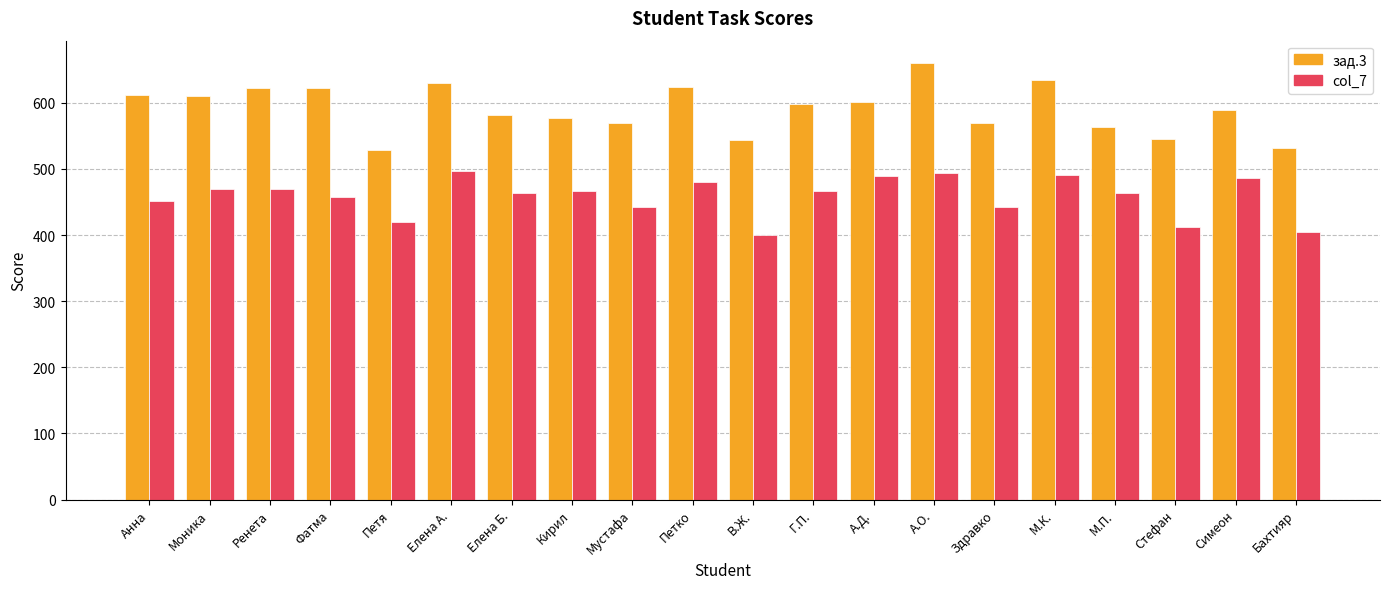

What value does the зад.3 series have at Петя, to the nearest 5?

530